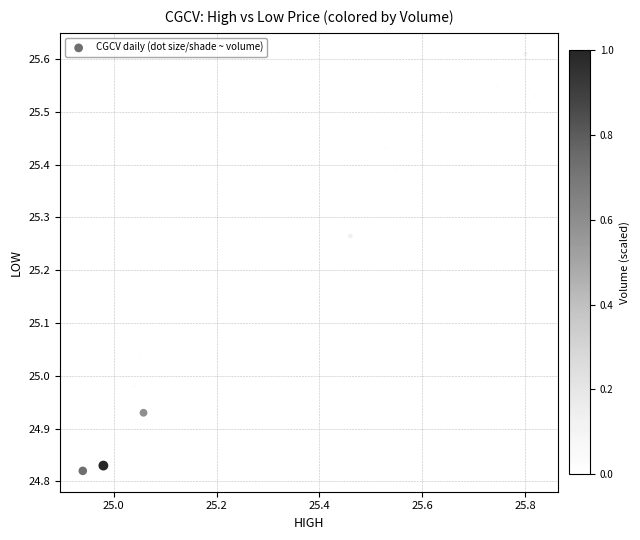

What is the range of X values (max minus min)?

0.9